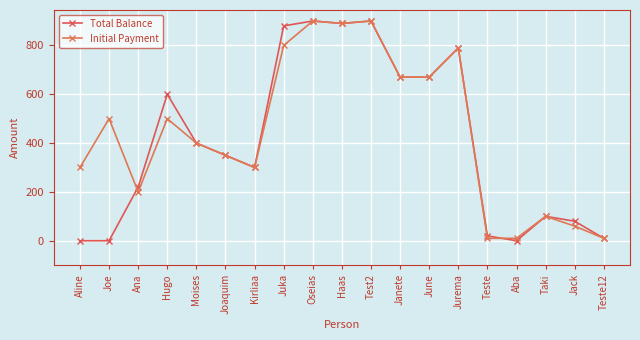

Is the value of Initial Payment at Moises greater than the value of Total Balance at Teste12?

Yes